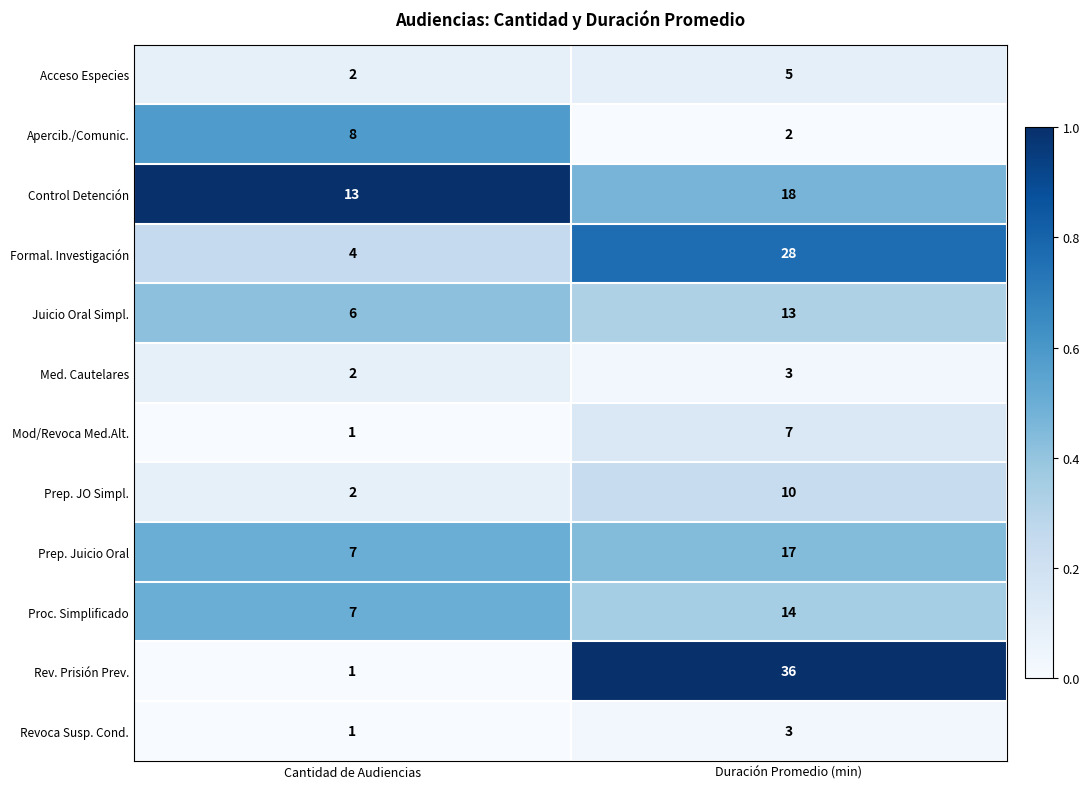

Reading left to right, transcribe all the data shown in this chart.

Acceso Especies: 2	5
Apercib./Comunic.: 8	2
Control Detención: 13	18
Formal. Investigación: 4	28
Juicio Oral Simpl.: 6	13
Med. Cautelares: 2	3
Mod/Revoca Med.Alt.: 1	7
Prep. JO Simpl.: 2	10
Prep. Juicio Oral: 7	17
Proc. Simplificado: 7	14
Rev. Prisión Prev.: 1	36
Revoca Susp. Cond.: 1	3